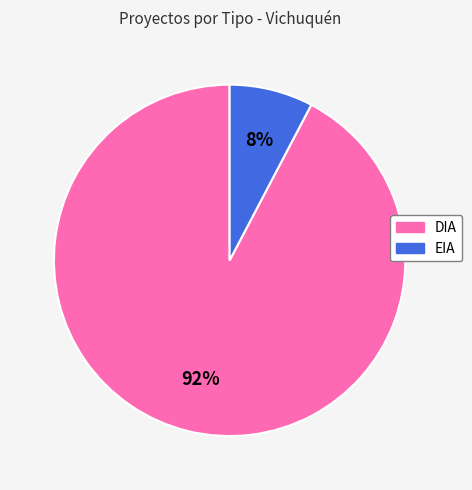

To the nearest percent, what portion does DIA represent?

92%